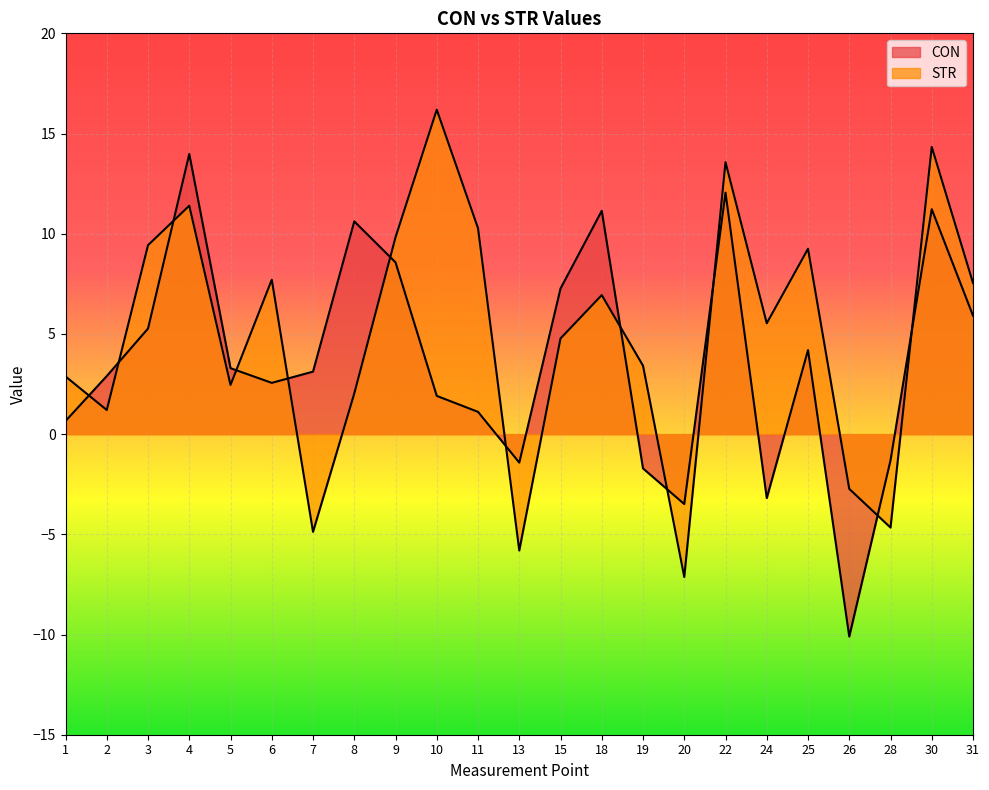

Reading left to right, transcribe all the data shown in this chart.

CON: 1=0.7	2=2.9	3=5.3	4=14.0	5=3.3	6=2.6	7=3.1	8=10.6	9=8.6	10=1.9	11=1.1	13=-1.4	15=7.3	18=11.1	19=-1.7	20=-3.5	22=12.1	24=-3.2	25=4.2	26=-10.1	28=-1.3	30=11.2	31=5.9
STR: 1=2.9	2=1.2	3=9.4	4=11.4	5=2.5	6=7.7	7=-4.9	8=2.0	9=9.8	10=16.2	11=10.3	13=-5.8	15=4.8	18=6.9	19=3.4	20=-7.1	22=13.6	24=5.5	25=9.3	26=-2.7	28=-4.7	30=14.3	31=7.5